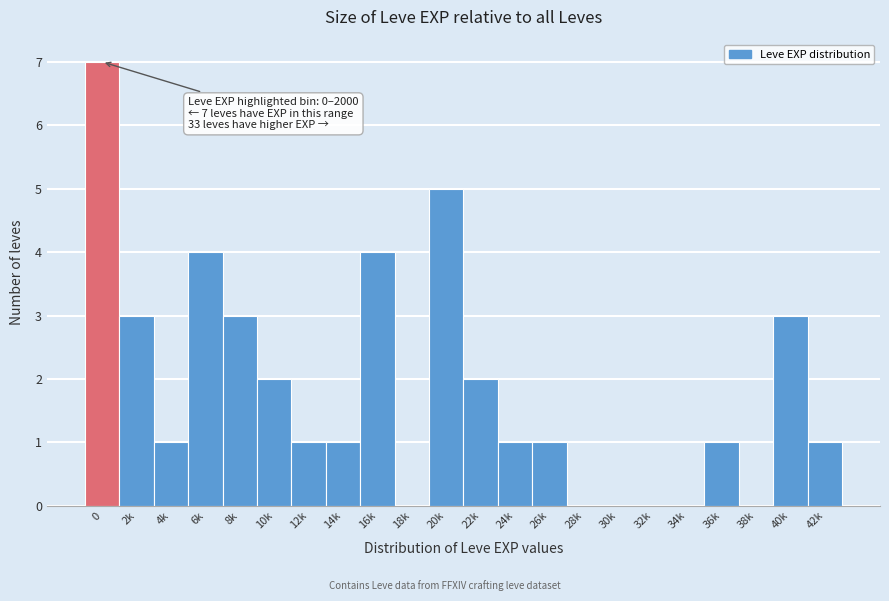

Reading left to right, transcribe all the data shown in this chart.

0=7	2k=3	4k=1	6k=4	8k=3	10k=2	12k=1	14k=1	16k=4	18k=0	20k=5	22k=2	24k=1	26k=1	28k=0	30k=0	32k=0	34k=0	36k=1	38k=0	40k=3	42k=1